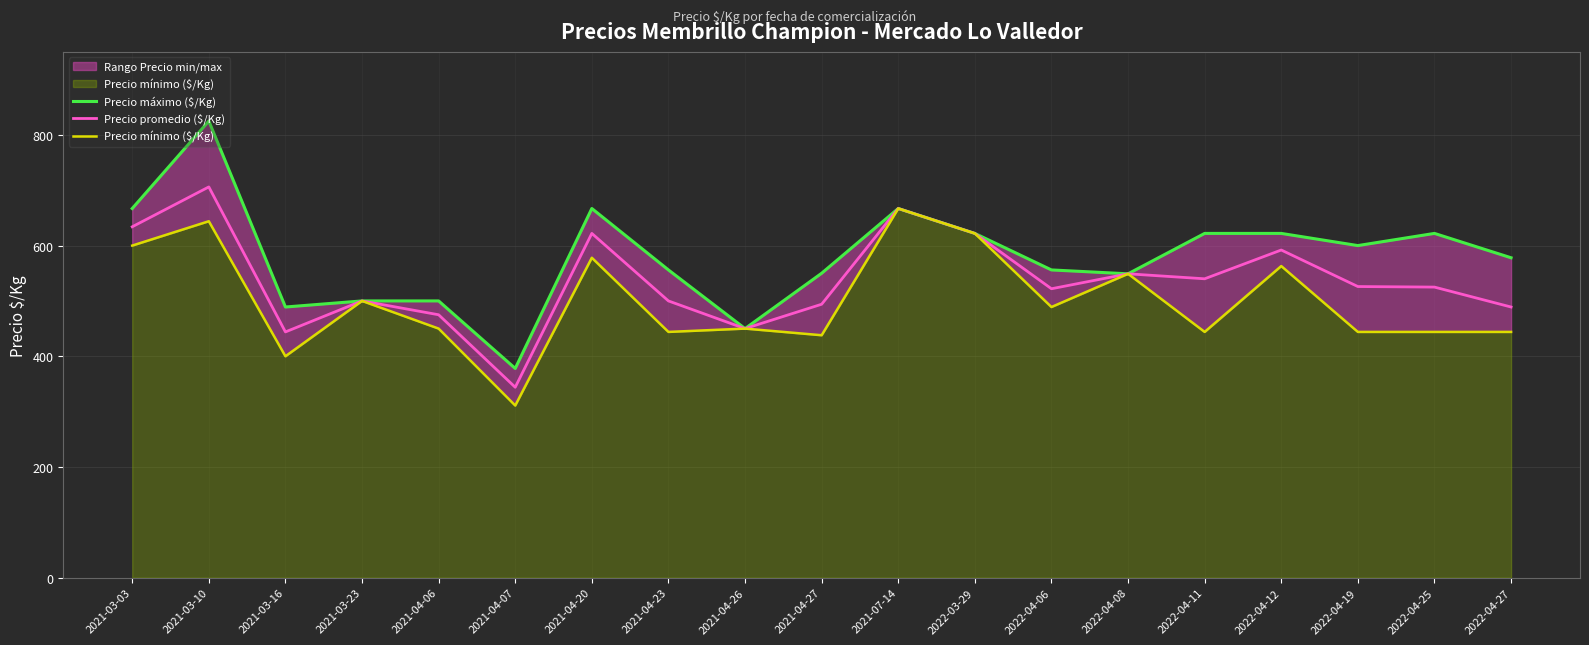

Reading right to left, what are all the values shown in this chart?

Precio máximo ($/Kg): 2022-04-27=578	2022-04-25=622	2022-04-19=600	2022-04-12=622	2022-04-11=622	2022-04-08=549	2022-04-06=556	2022-03-29=622	2021-07-14=667	2021-04-27=550	2021-04-26=450	2021-04-23=556	2021-04-20=667	2021-04-07=378	2021-04-06=500	2021-03-23=500	2021-03-16=489	2021-03-10=825	2021-03-03=667
Precio promedio ($/Kg): 2022-04-27=489	2022-04-25=525	2022-04-19=526	2022-04-12=592	2022-04-11=540	2022-04-08=549	2022-04-06=522	2022-03-29=622	2021-07-14=667	2021-04-27=494	2021-04-26=450	2021-04-23=500	2021-04-20=622	2021-04-07=344	2021-04-06=475	2021-03-23=500	2021-03-16=444	2021-03-10=706	2021-03-03=634
Precio mínimo ($/Kg): 2022-04-27=444	2022-04-25=444	2022-04-19=444	2022-04-12=563	2022-04-11=444	2022-04-08=549	2022-04-06=489	2022-03-29=622	2021-07-14=667	2021-04-27=438	2021-04-26=450	2021-04-23=444	2021-04-20=578	2021-04-07=311	2021-04-06=450	2021-03-23=500	2021-03-16=400	2021-03-10=644	2021-03-03=600